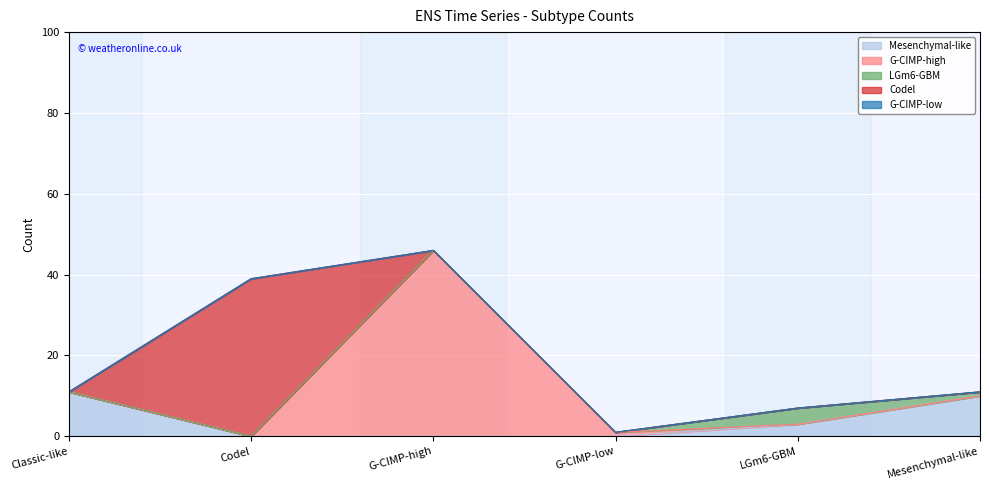

What is the maximum value shown in the chart?

46